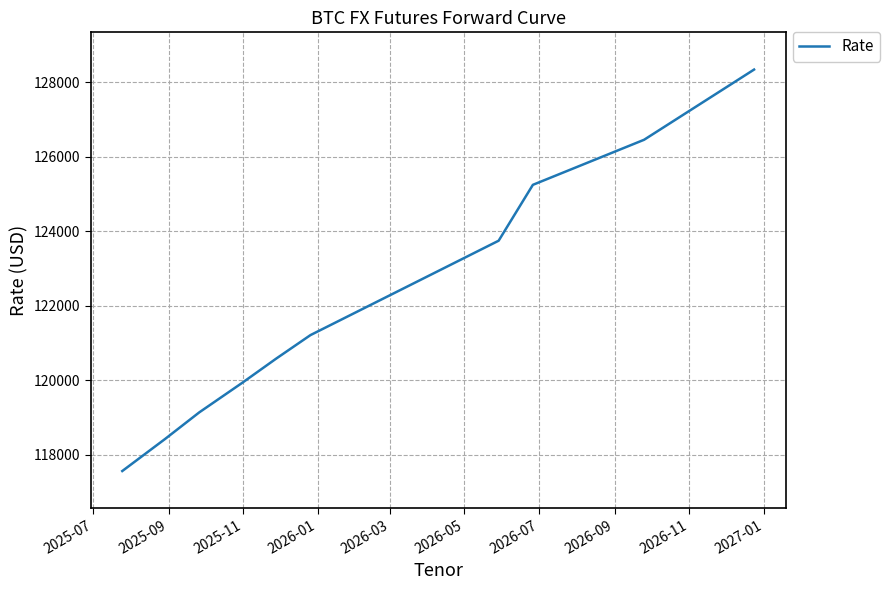

What is the difference between the maximum and minimum values?

10780